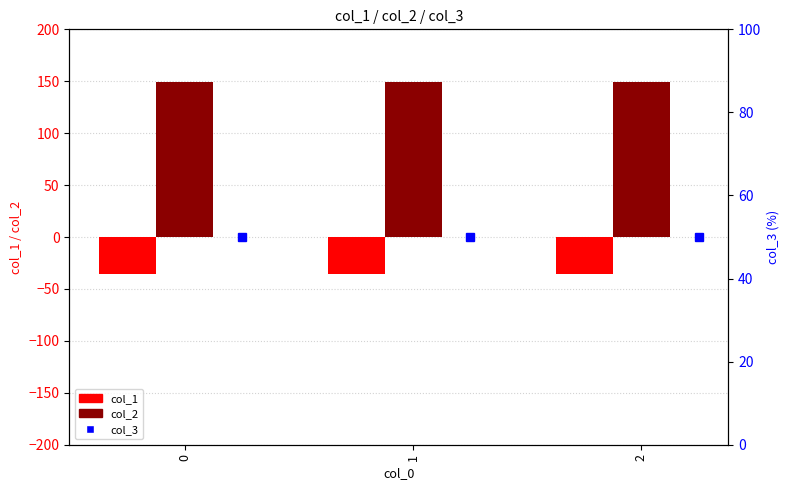

At which label is col_2 closest to 149?

2